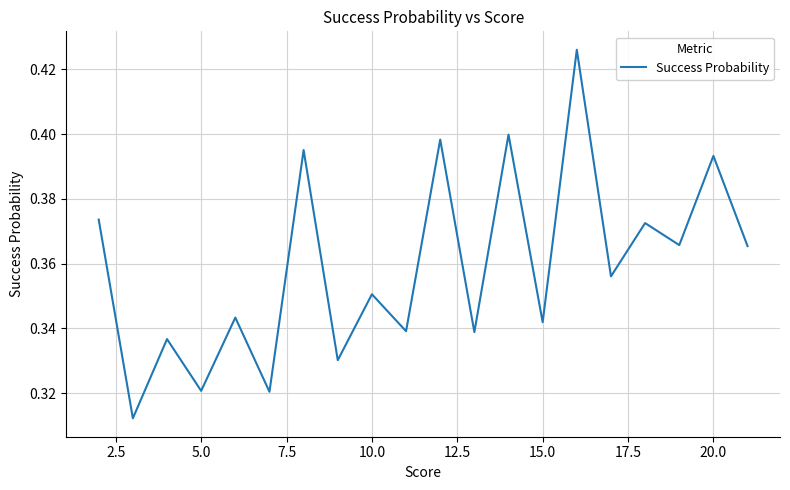

How many lines are shown in the chart?

1